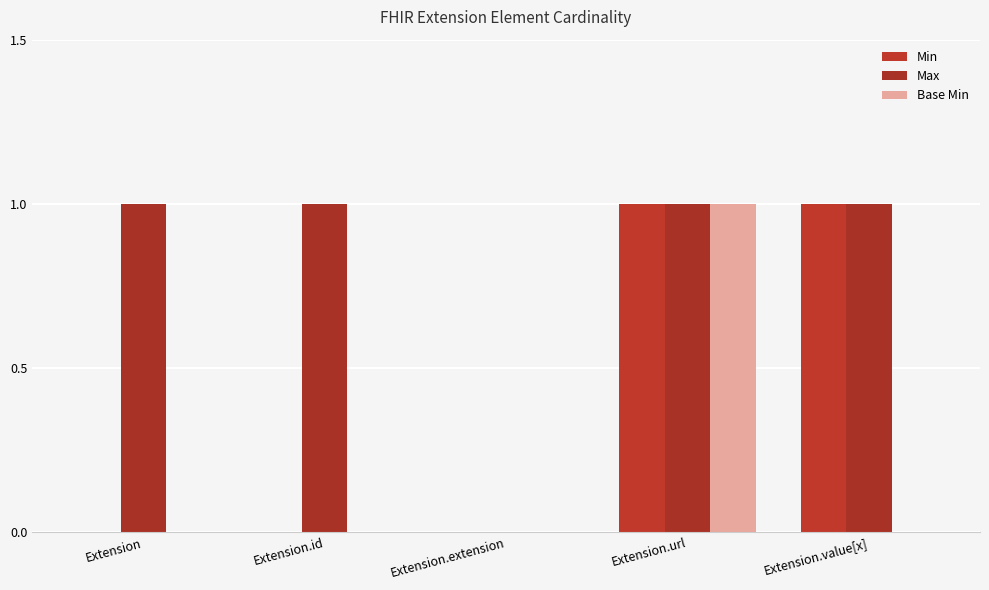

Between Extension.url and Extension.value[x], which series saw the biggest shift?

Base Min